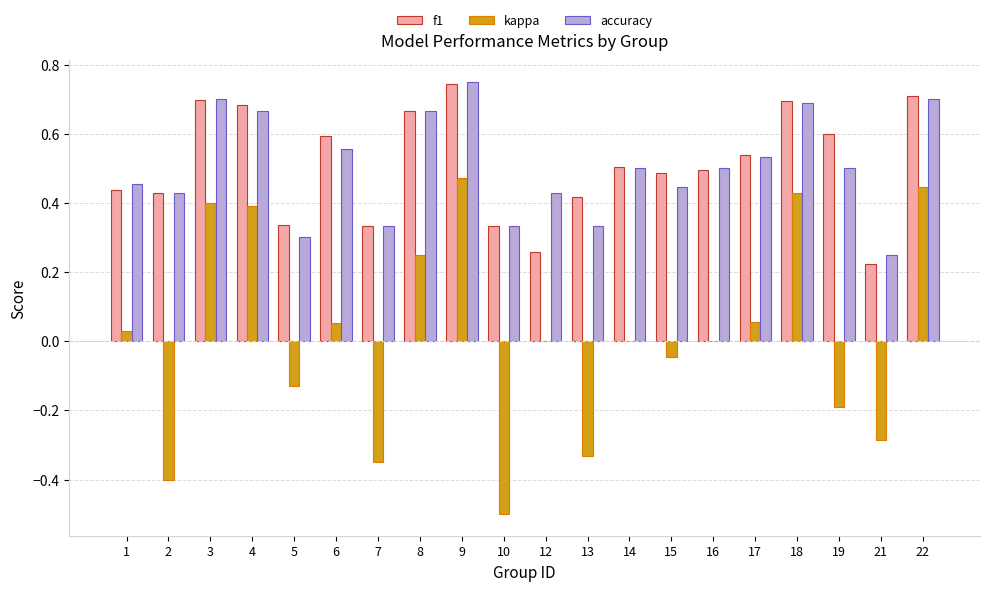

True or false: accuracy has a value of 0.3 at 13.

True